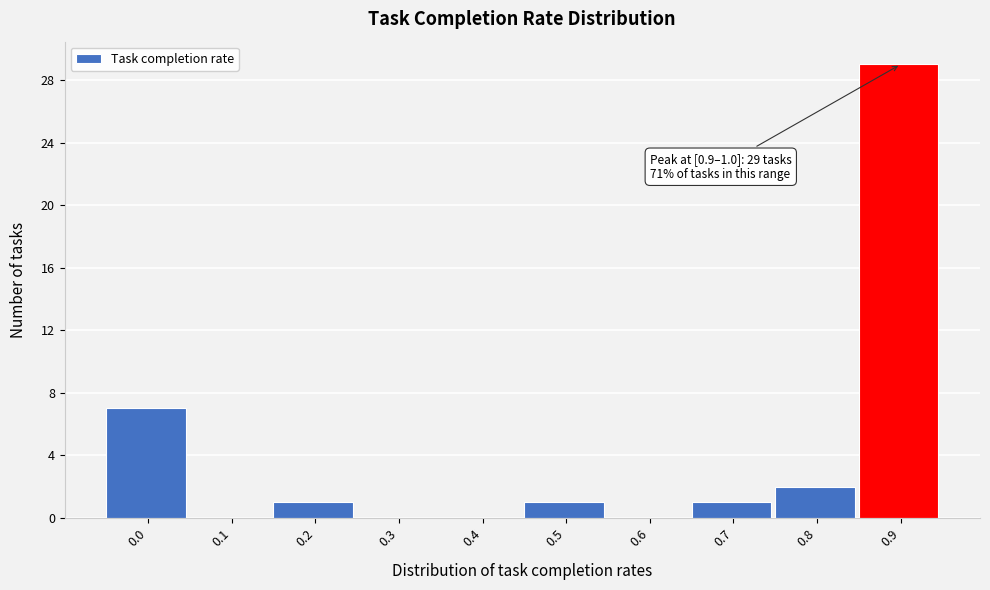

Reading right to left, what are all the values shown in this chart?

0.9=29	0.8=2	0.7=1	0.6=0	0.5=1	0.4=0	0.3=0	0.2=1	0.1=0	0.0=7